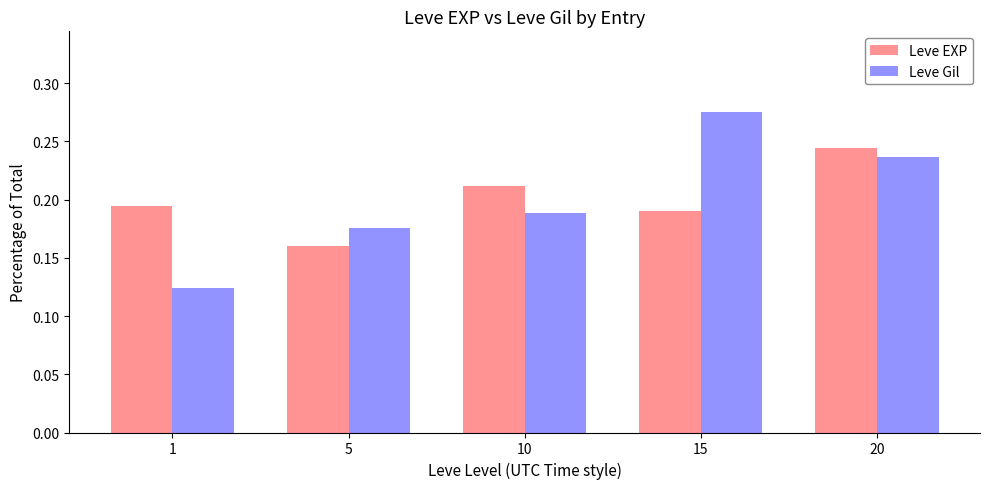

At how many categories does at least one series exceed 0?

5